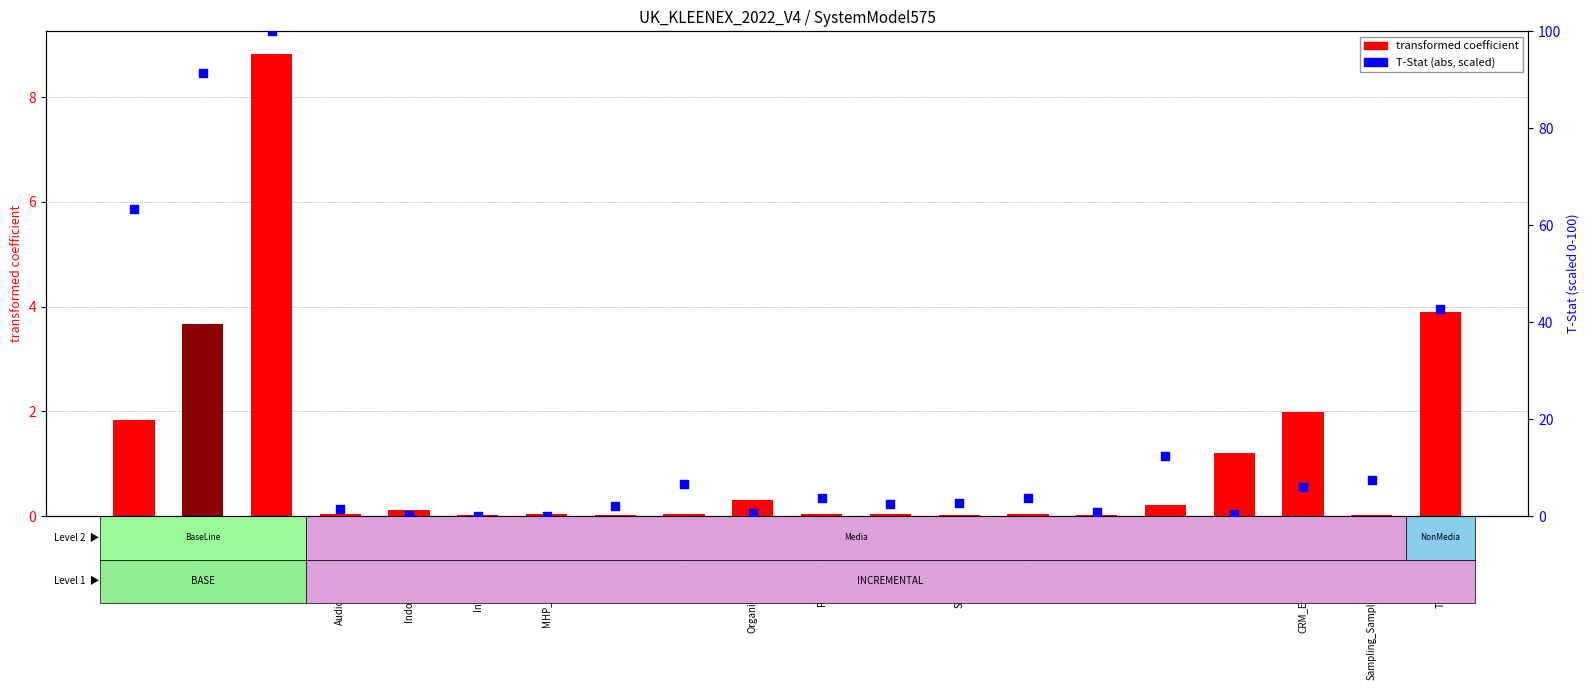

Which series reaches the maximum Y coordinate?

T-Stat (scaled)